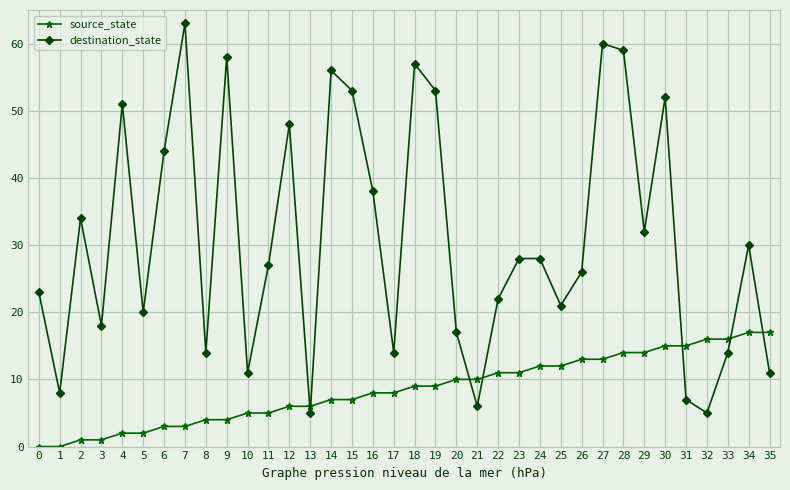

Between 19 and 25, which series saw the biggest shift?

destination_state